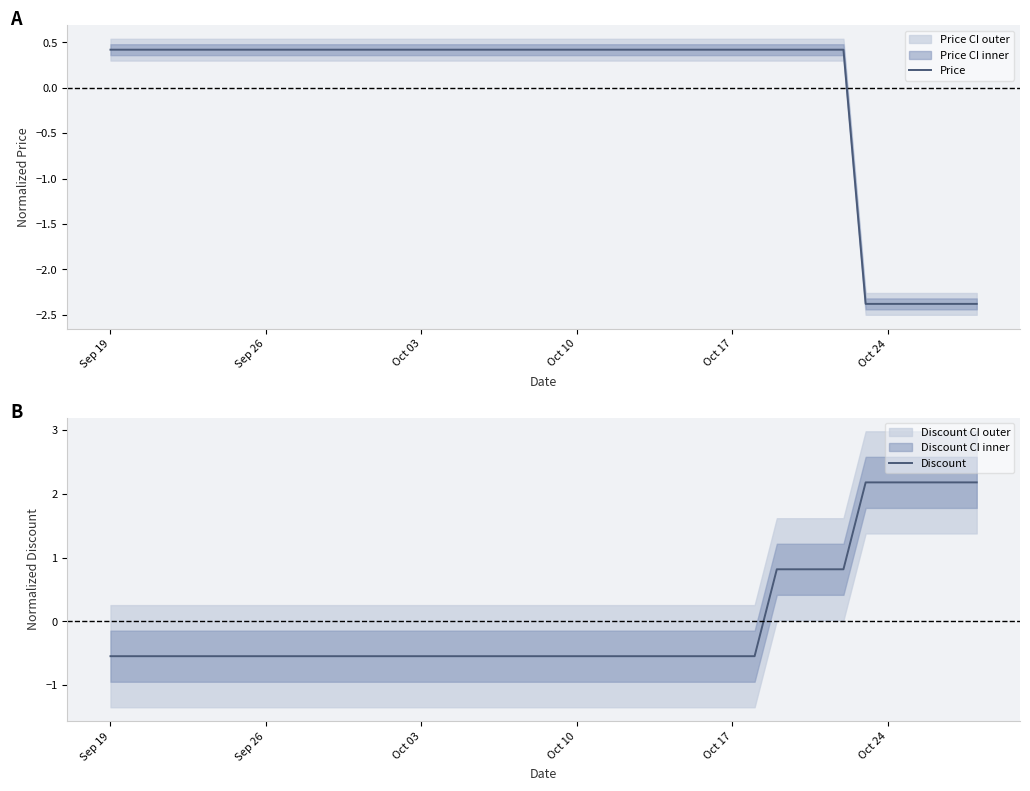

What is the value of the Price point at the 32nd from the left?

0.4